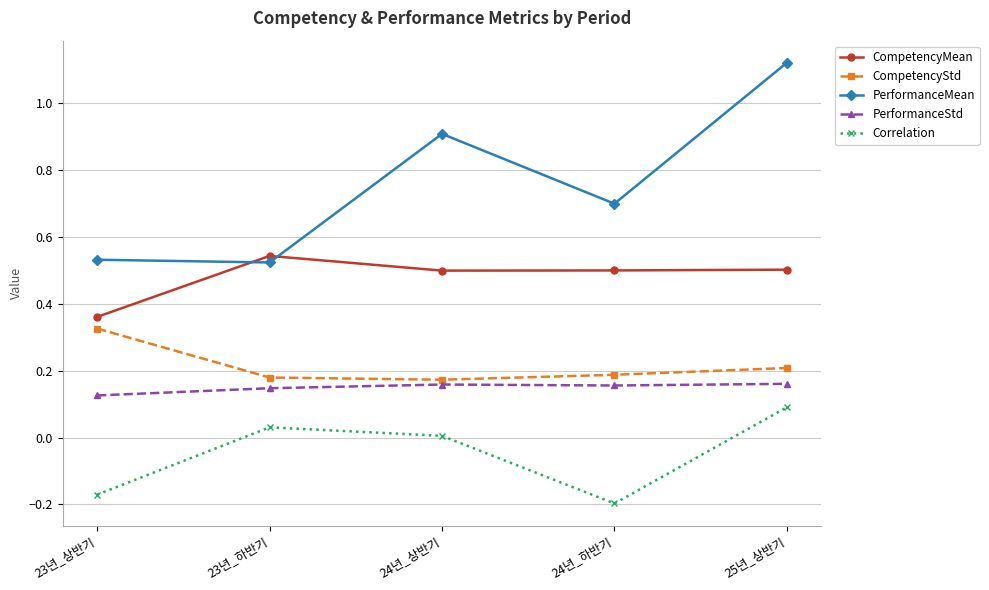

Which series changed the most between 24년_하반기 and 25년_상반기?

PerformanceMean